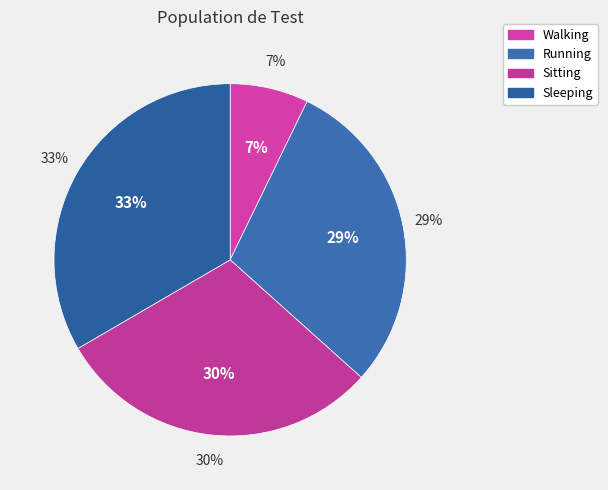

How many segments does this pie chart have?

4